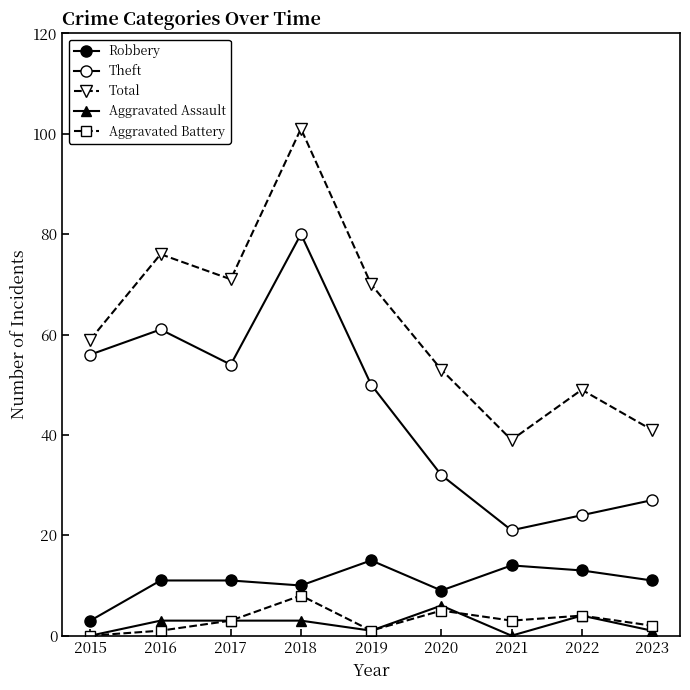

How many lines are shown in the chart?

5